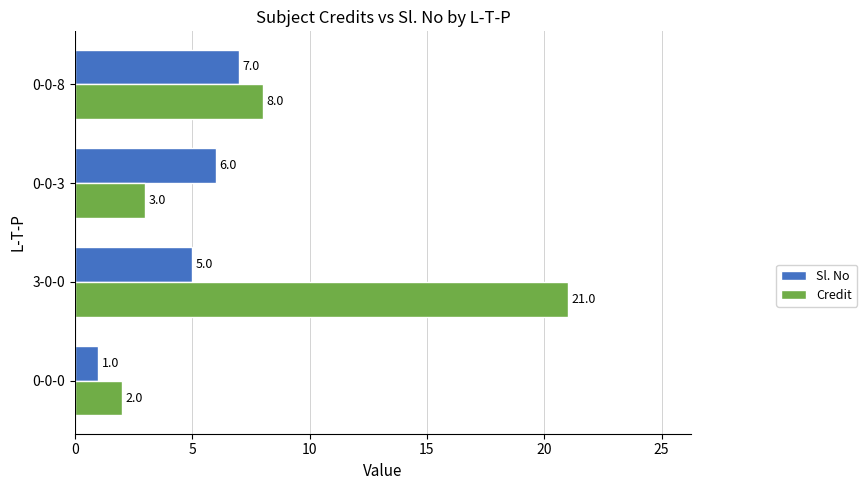

List the labels in order of Credit value, largest first.

3-0-0, 0-0-8, 0-0-3, 0-0-0